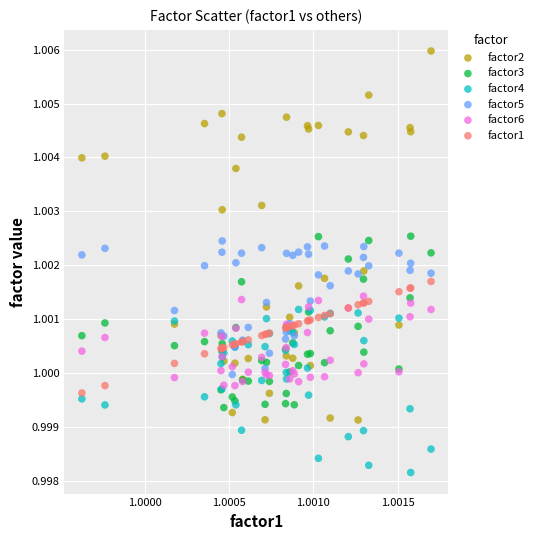

Which series contains the highest Y value?

factor2